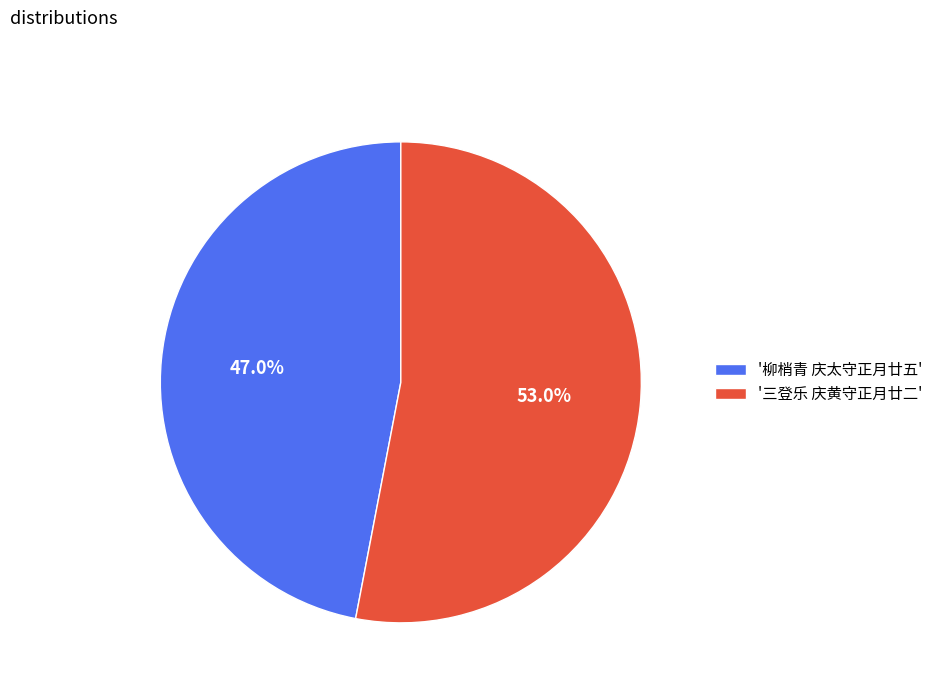

Does any single category account for the majority?

Yes